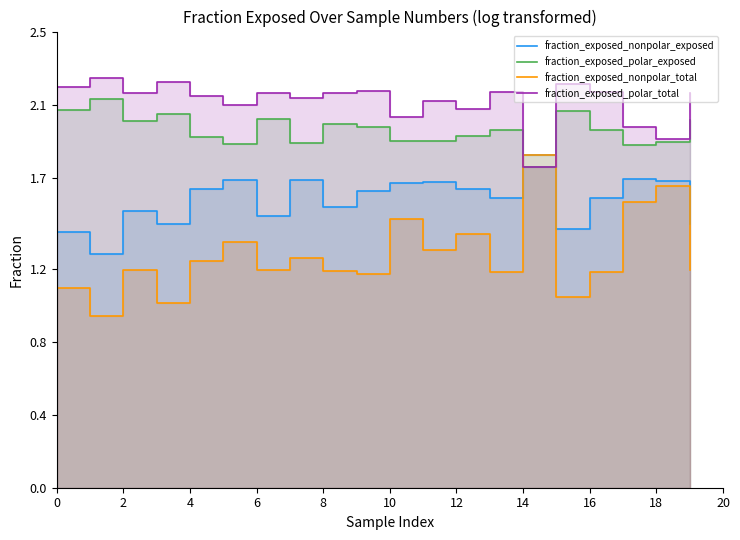

True or false: fraction_exposed_polar_total has more than 0 interior local peaks.

True